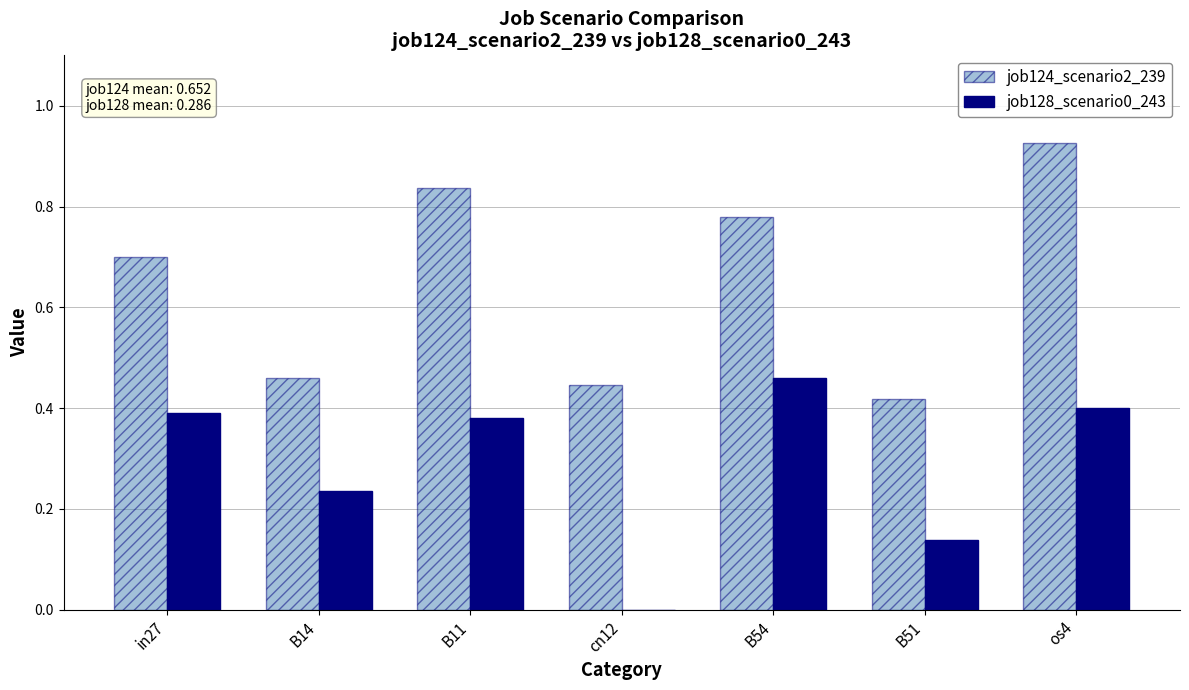

Which series changed the most between B11 and os4?

job124_scenario2_239